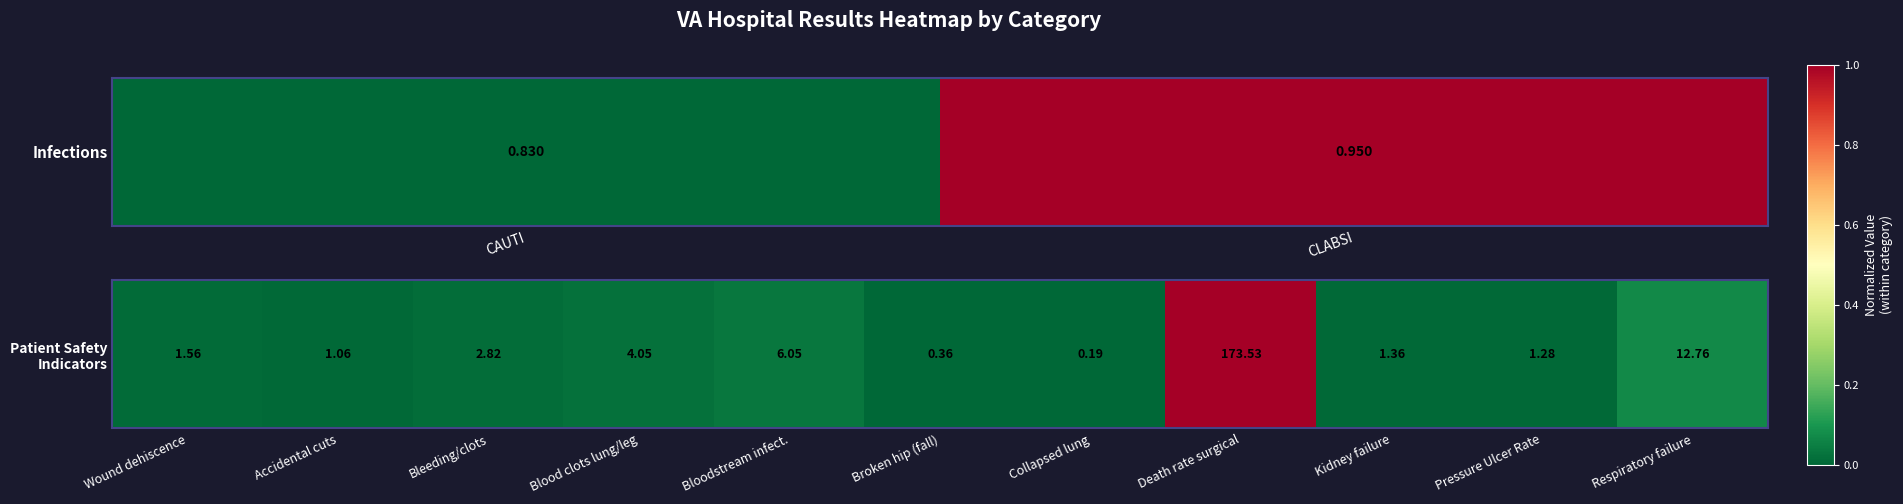

Is it true that the value at Kidney failure is 0.0?

False